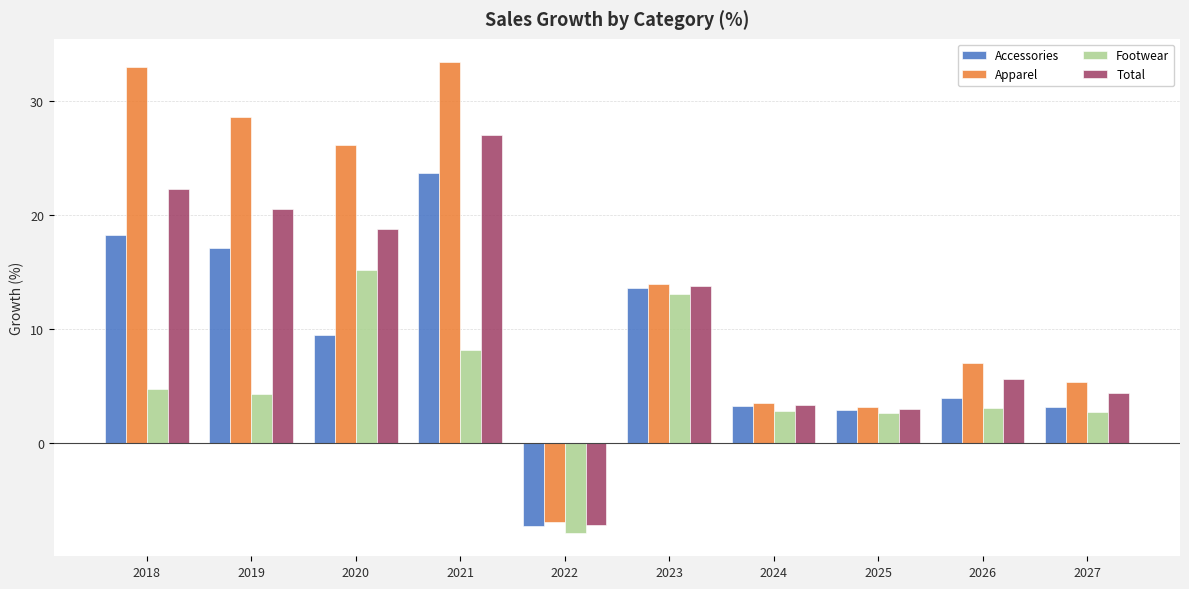

Is the value of Apparel at 2018 greater than the value of Total at 2024?

Yes